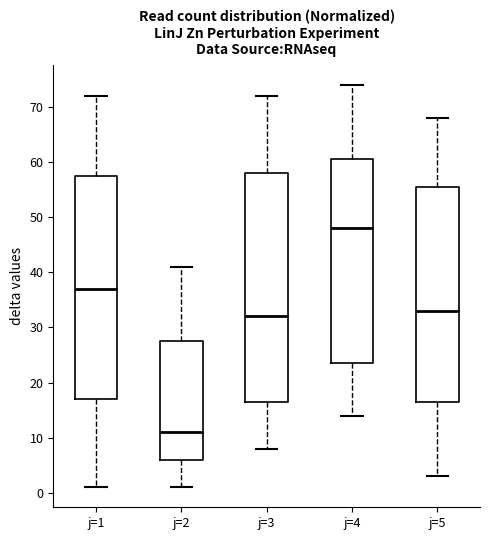

Where does the median line of the box for j=2 sit on the y-axis? The values are not printed on the chart, so give them approximately, as read against the axis.

11